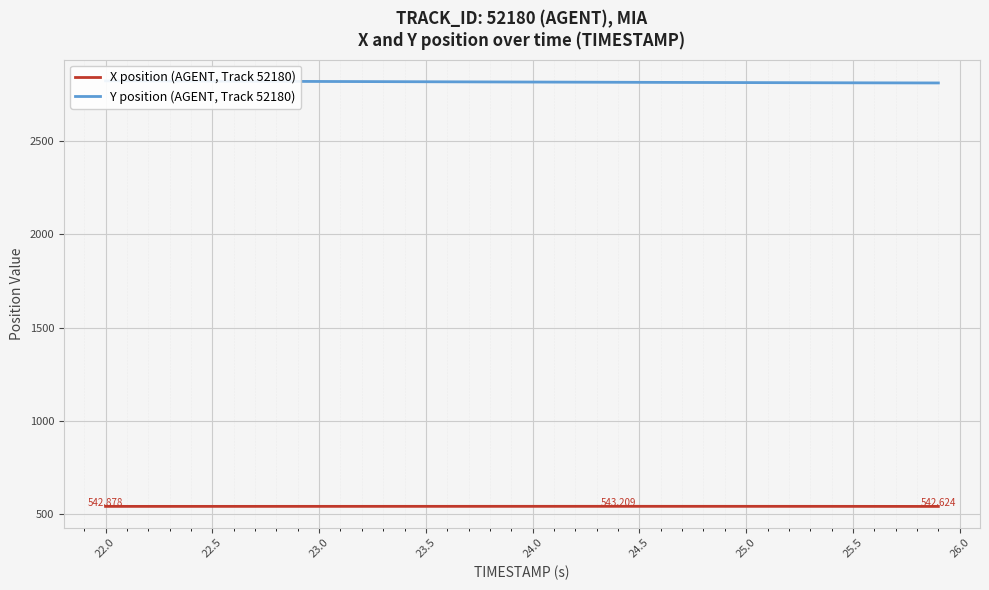

True or false: X position (AGENT, Track 52180) has a value of 542.9 at 23.0.

True